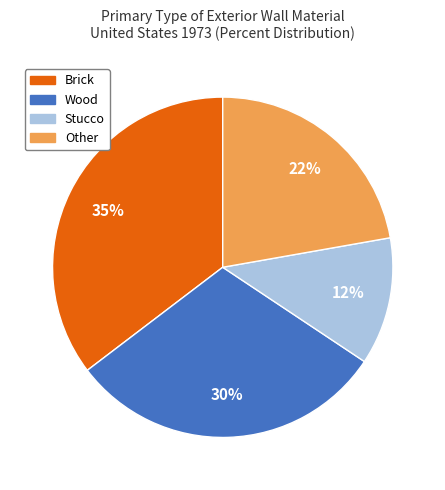

What percentage is the Other slice, to the nearest percent?

22%